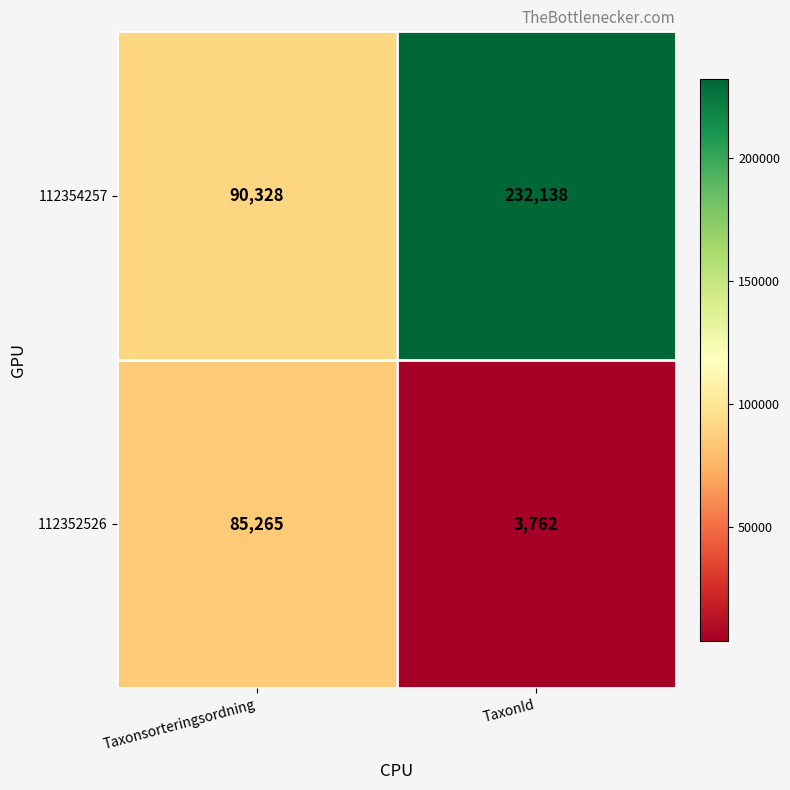

Rank the series by their maximum value, from highest to lowest.

112354257, 112352526